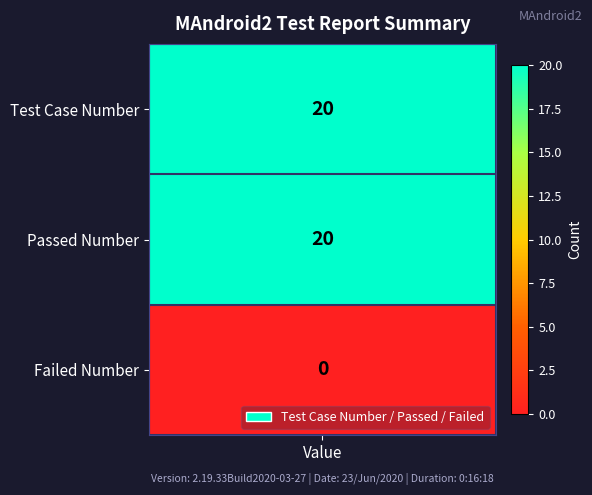

The value at 1 is 13. True or false?

False